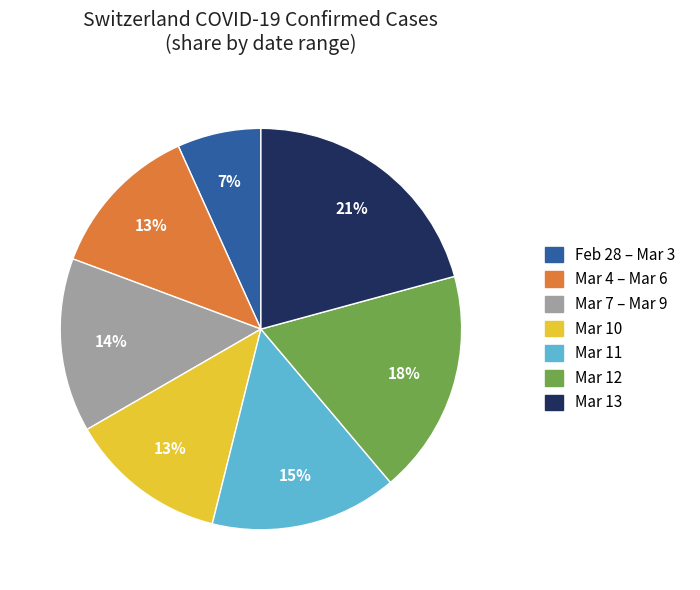

Does any single category account for the majority?

No